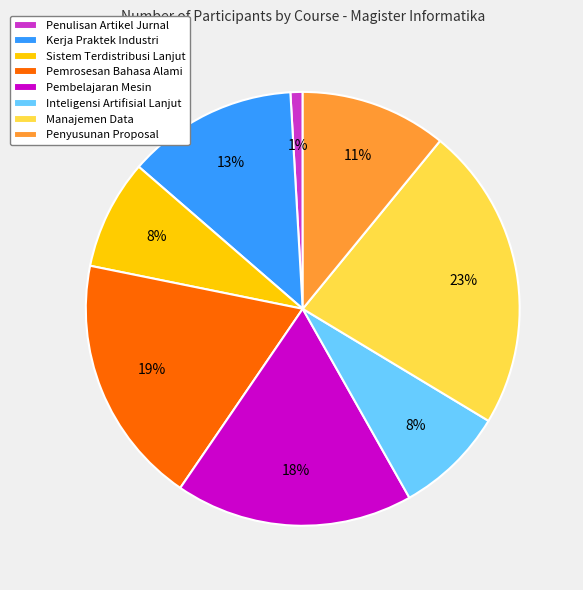

Combined, do Sistem Terdistribusi Lanjut and Pembelajaran Mesin account for over 50%?

No